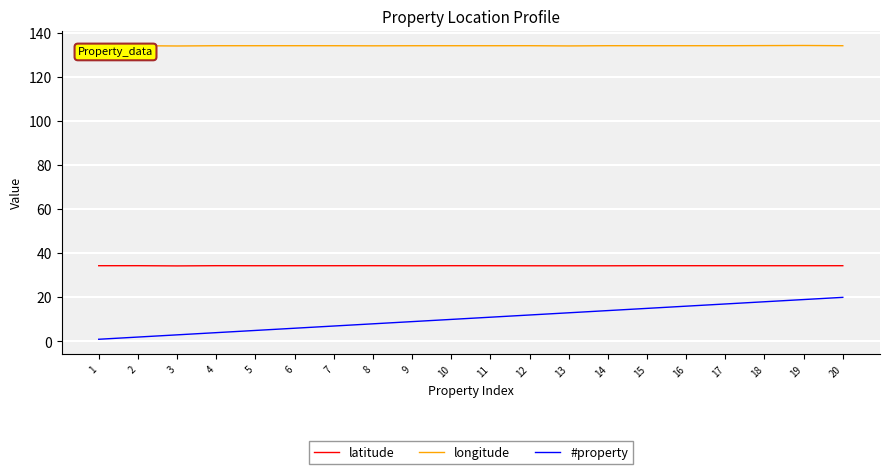

What is the total value across all series at 7?

175.4